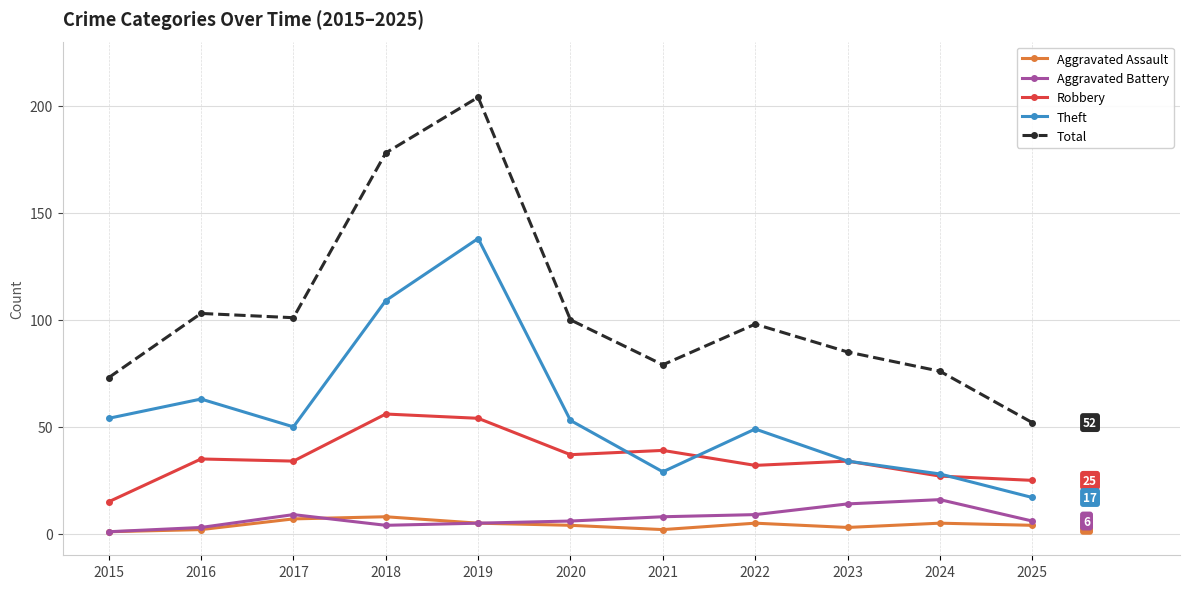

Count the Aggravated Assault values in the range 2 to 5.

8